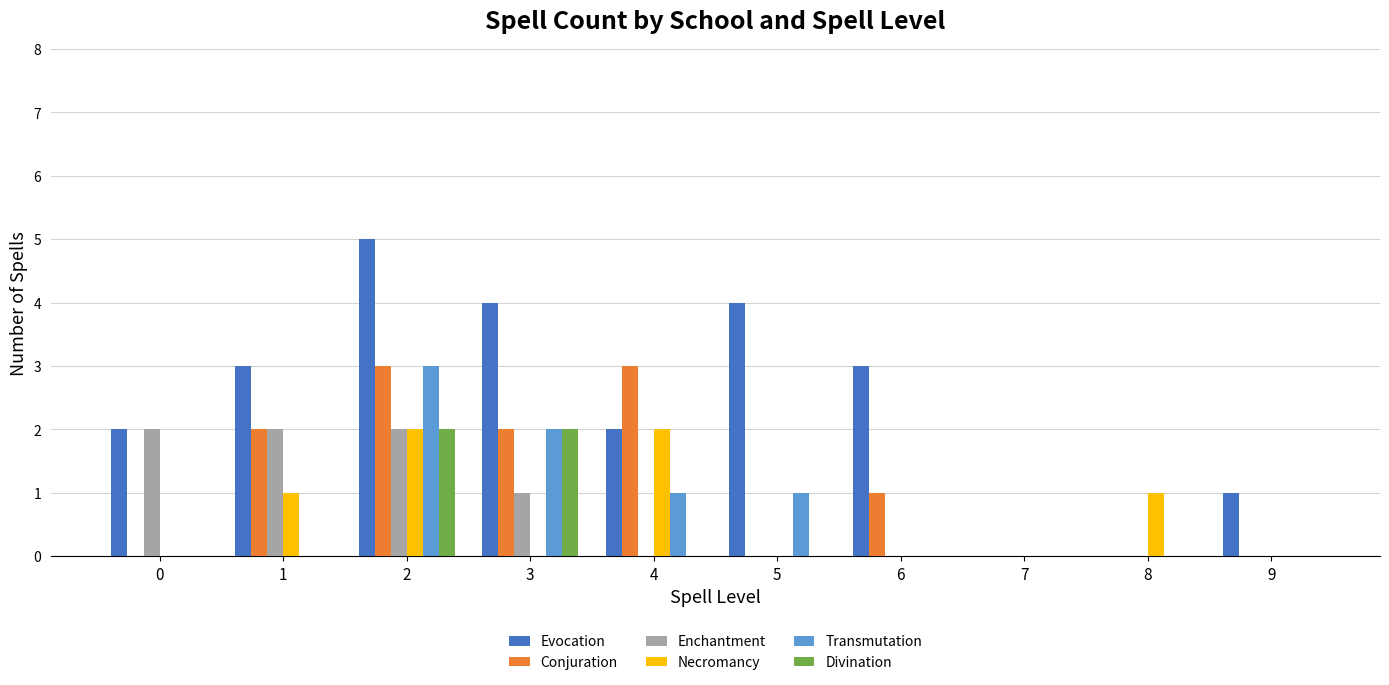

Which label corresponds to the largest value in the chart?

2